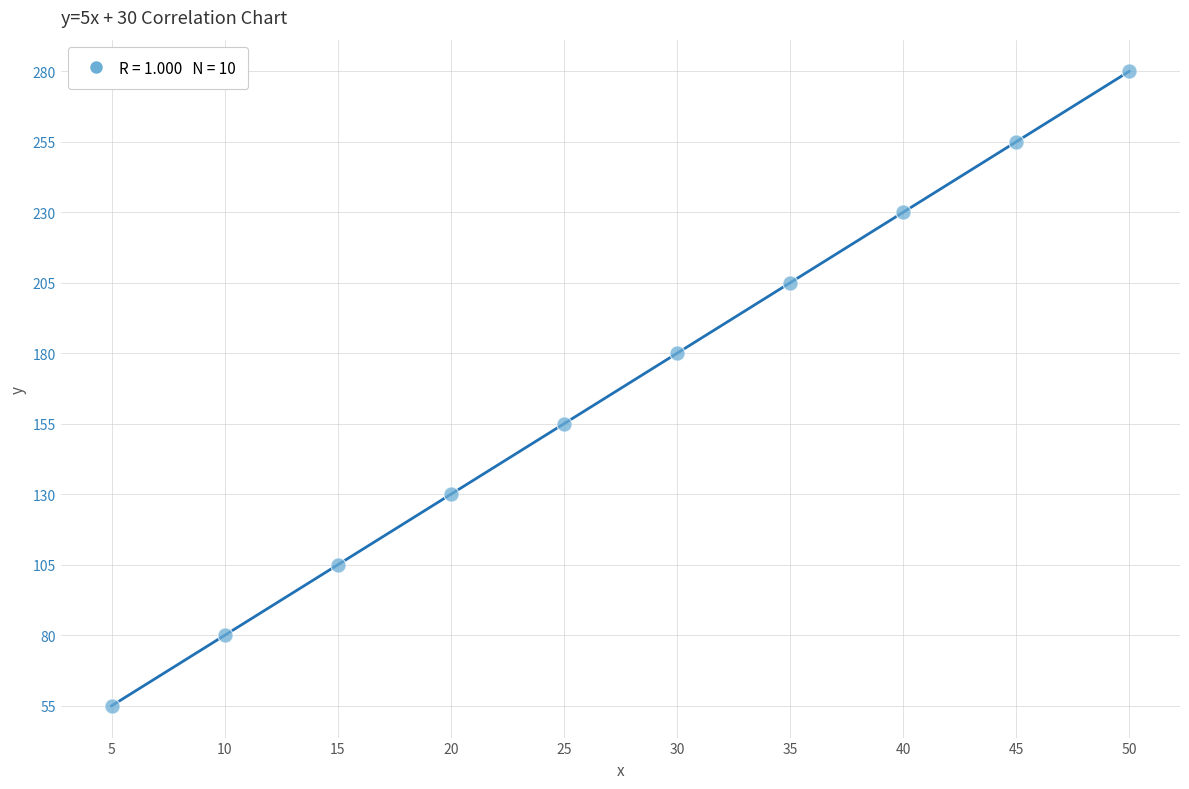

What is the range of Y values (max minus min)?

225